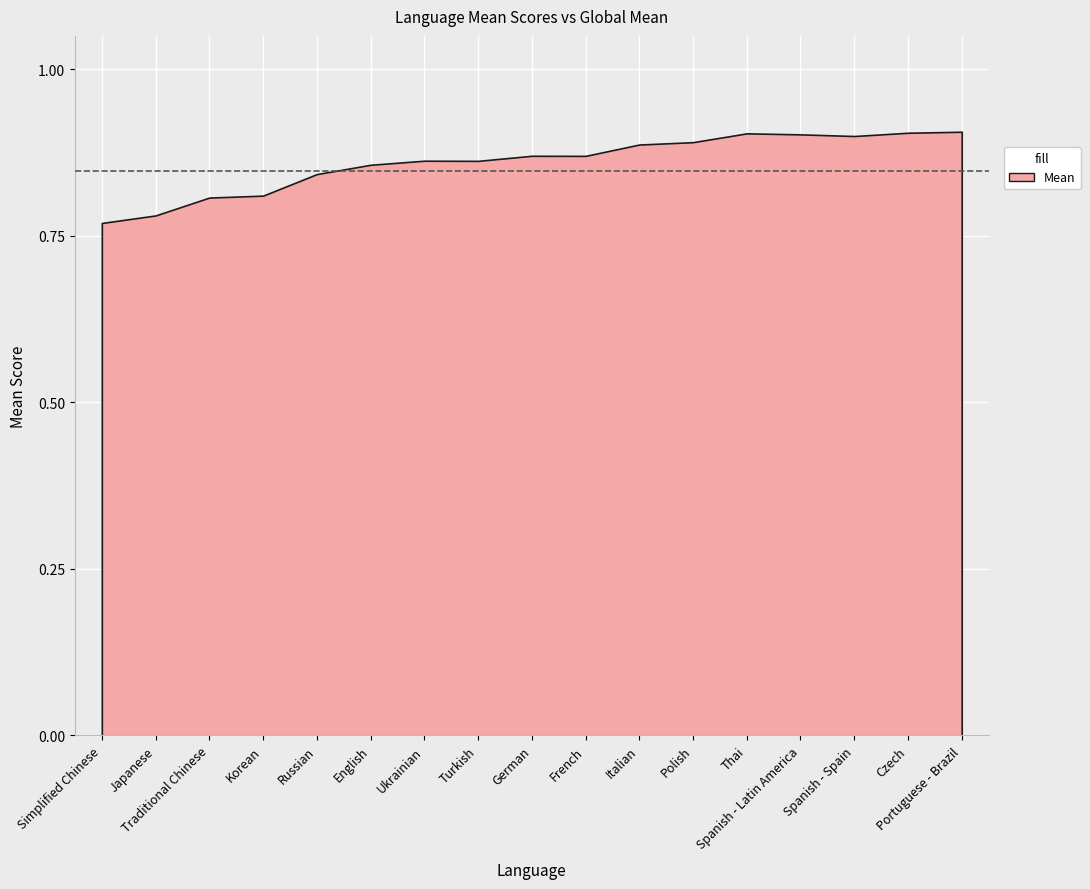

What is the sum of all values?

14.6